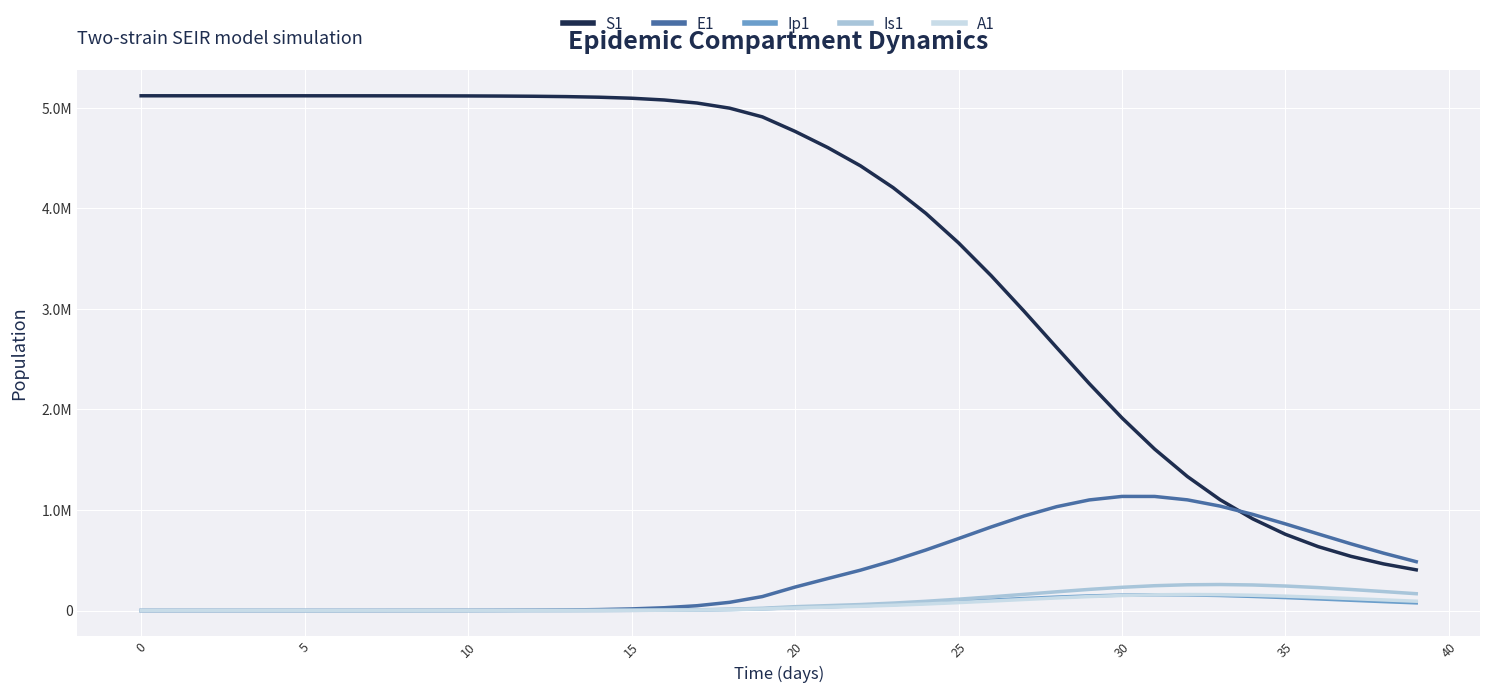

True or false: S1 and E1 cross at least once.

True